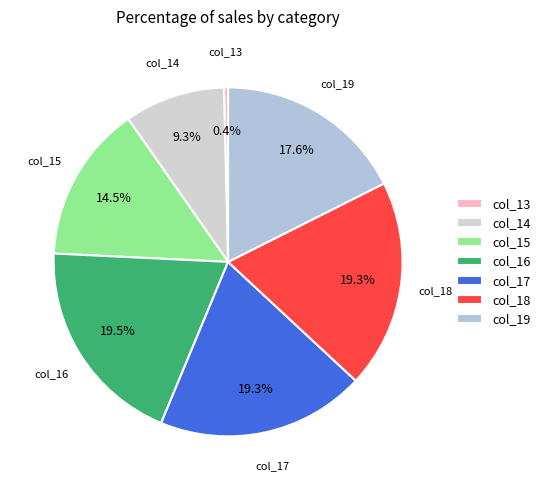

What is the smallest slice in the pie chart?

col_13